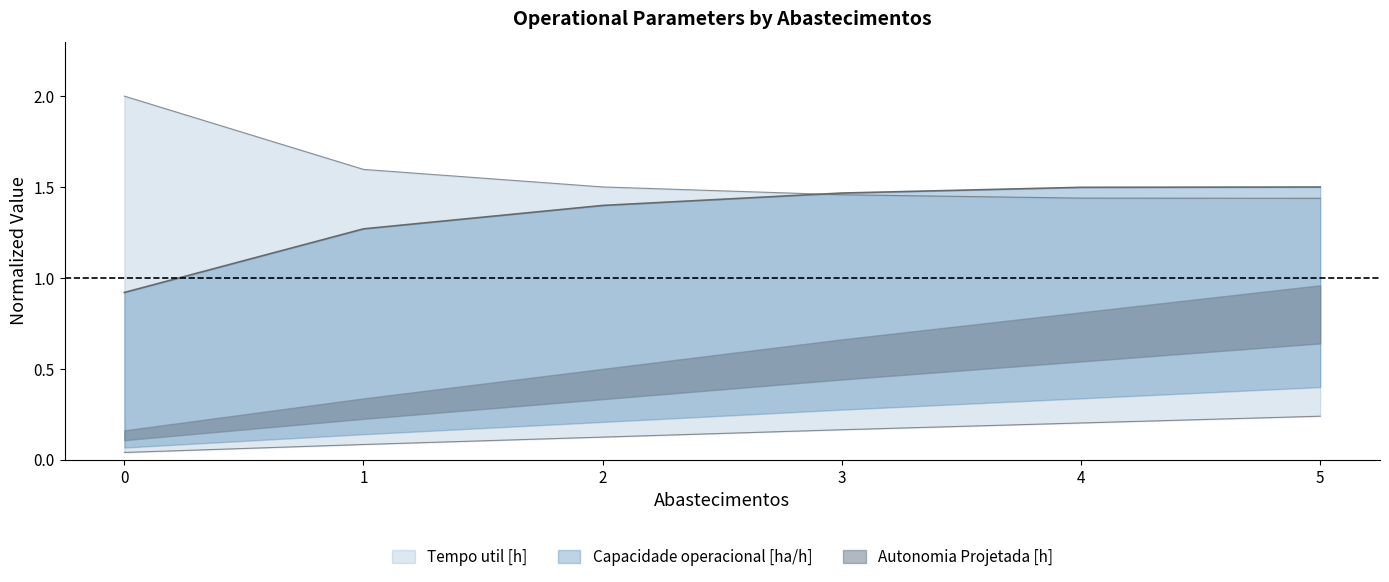

True or false: Capacidade operacional [ha/h] and Autonomia Projetada [h] intersect in this chart.

False